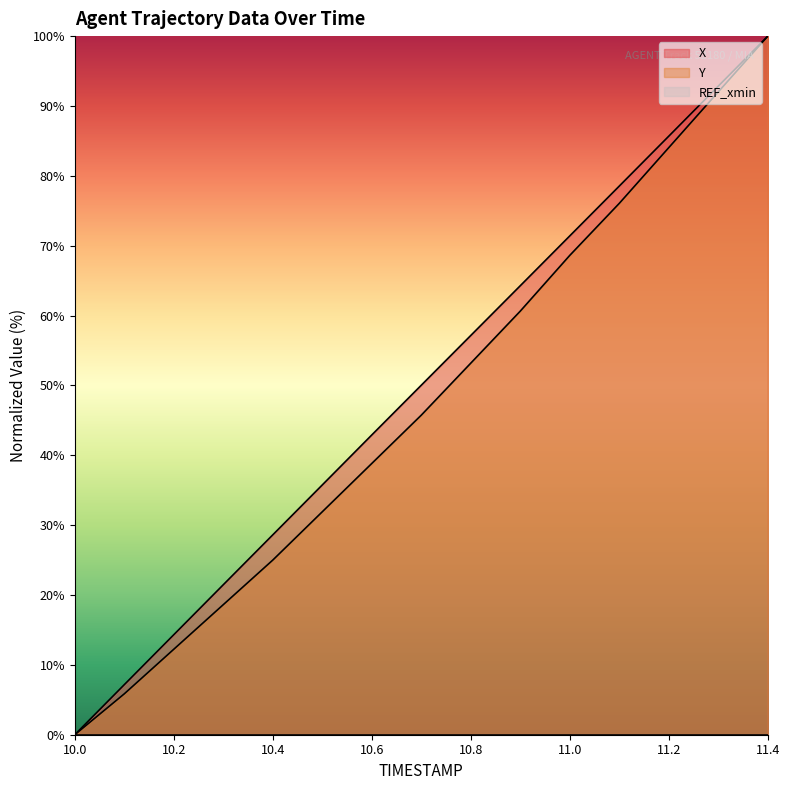

True or false: Y and X intersect in this chart.

False